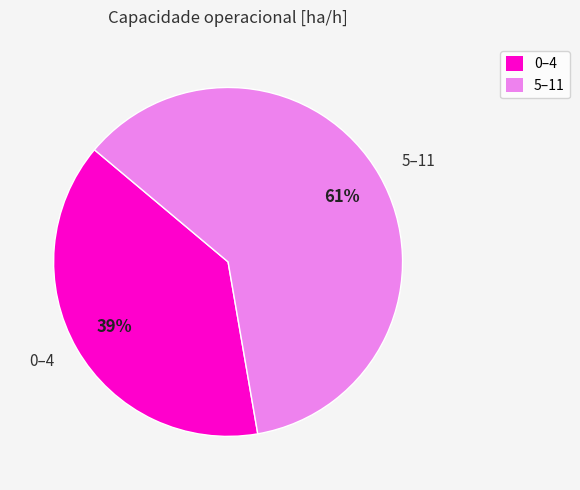

Which slice is the largest?

5–11